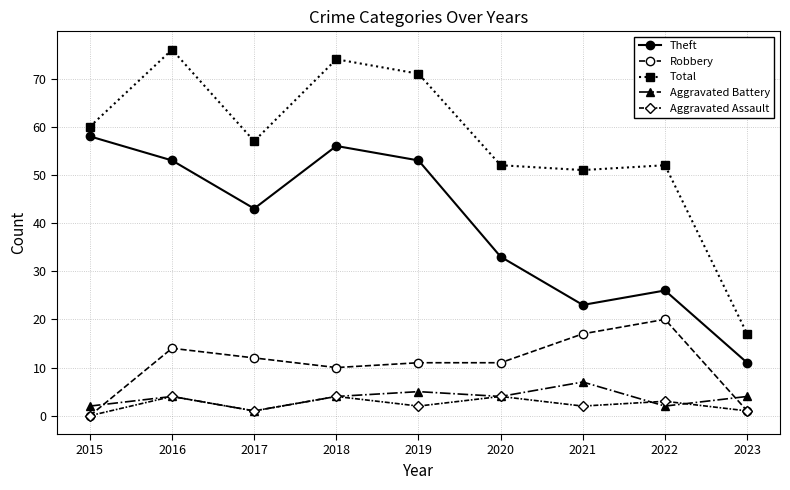

Reading left to right, extract all data points from this chart.

Theft: 58	53	43	56	53	33	23	26	11
Robbery: 0	14	12	10	11	11	17	20	1
Total: 60	76	57	74	71	52	51	52	17
Aggravated Battery: 2	4	1	4	5	4	7	2	4
Aggravated Assault: 0	4	1	4	2	4	2	3	1